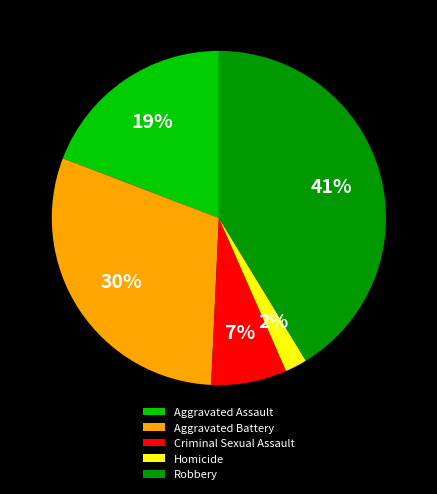

Rank the categories by value from lowest to highest.

Homicide, Criminal Sexual Assault, Aggravated Assault, Aggravated Battery, Robbery